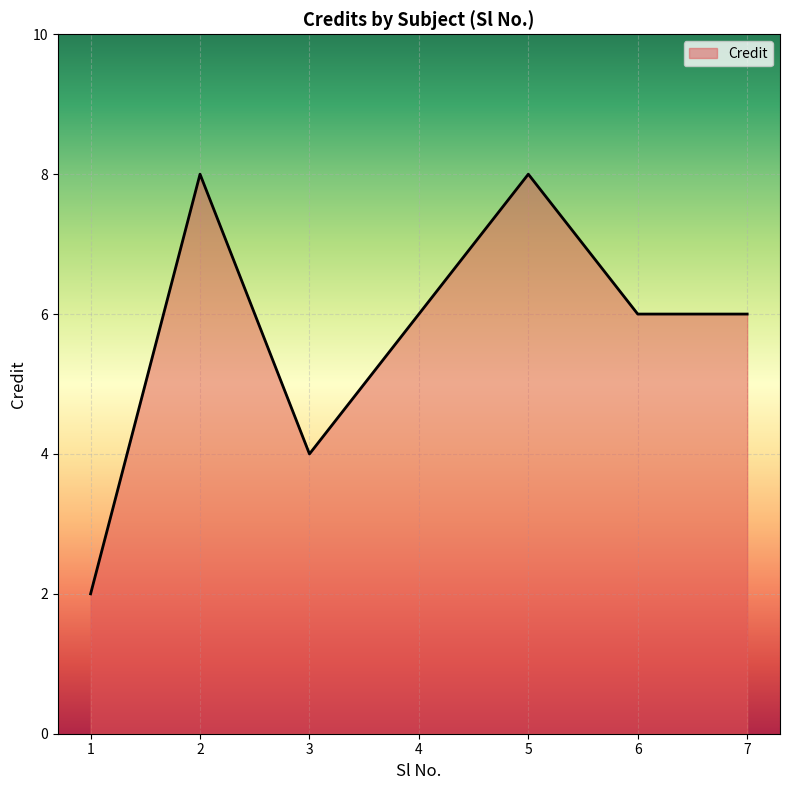

Reading left to right, list all the values displayed in this chart.

2	8	4	6	8	6	6